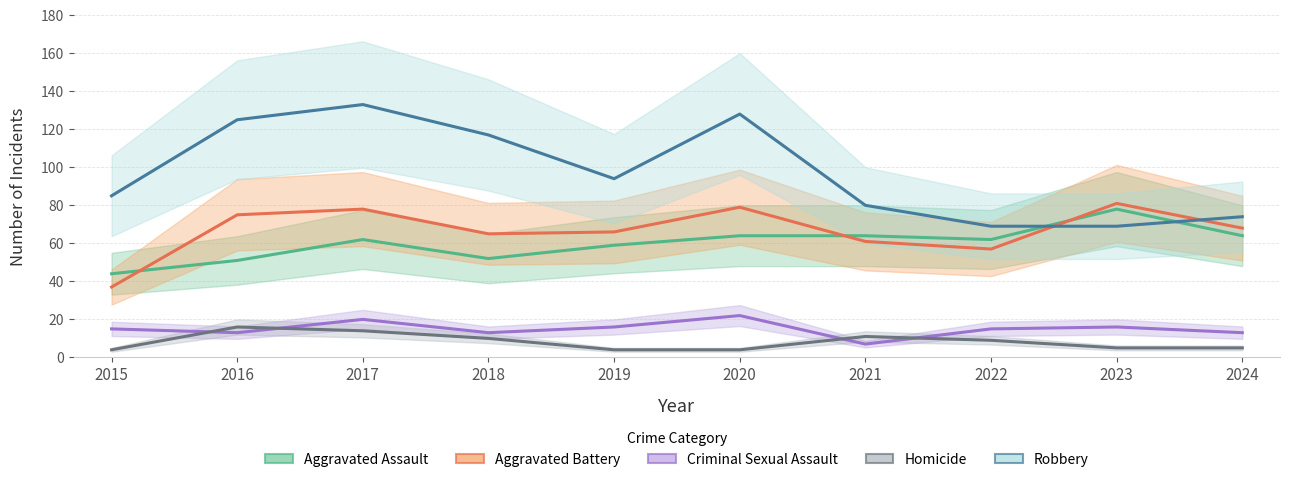

The value of Robbery at 2019 is 94. True or false?

True